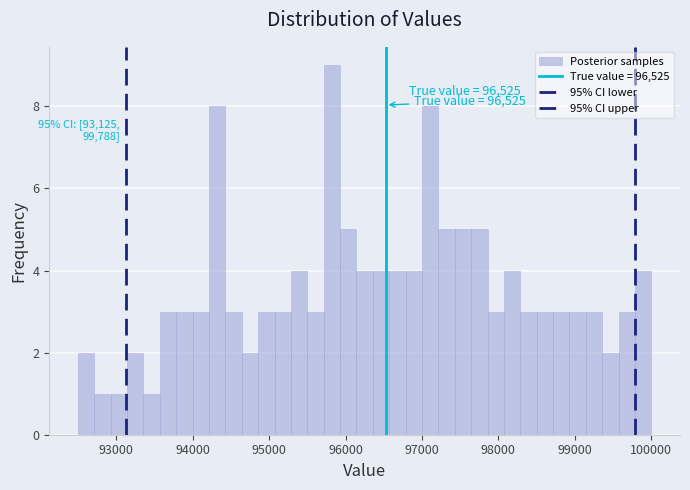

Around what value on the x-axis is the tallest bar? Give the approximate position of its centre, as read against the axis.

95800